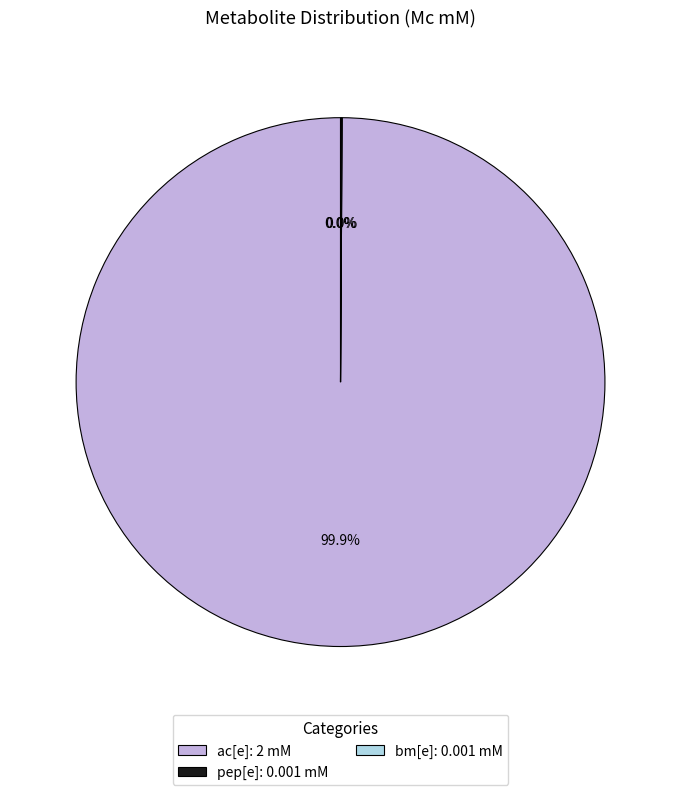

Is there any slice that represents more than half of the pie?

Yes